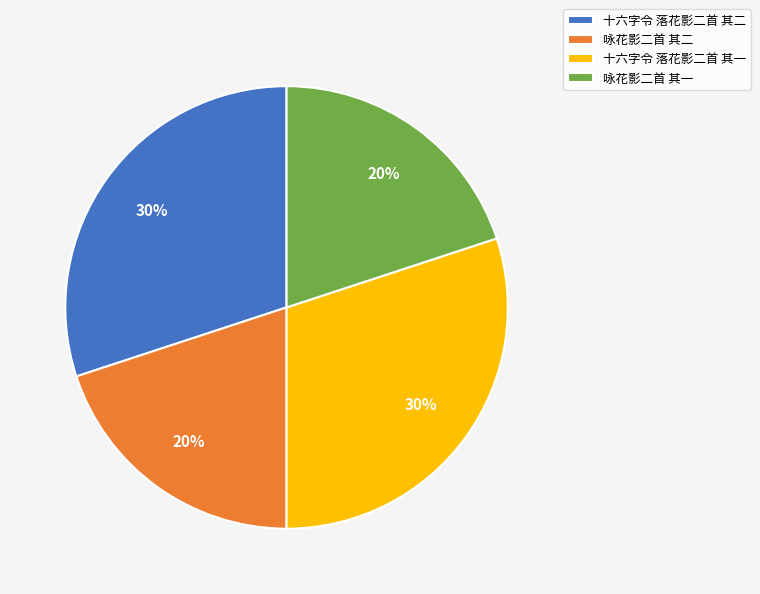

Count the number of slices in the pie.

4